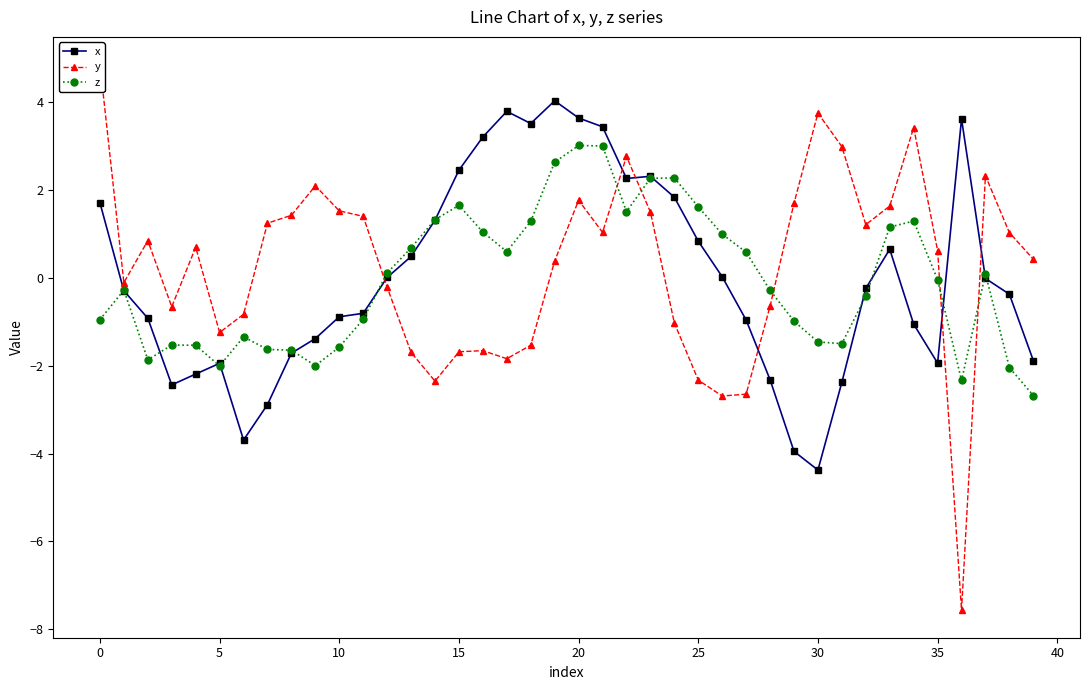

What are all the series names shown in the legend?

x, y, z